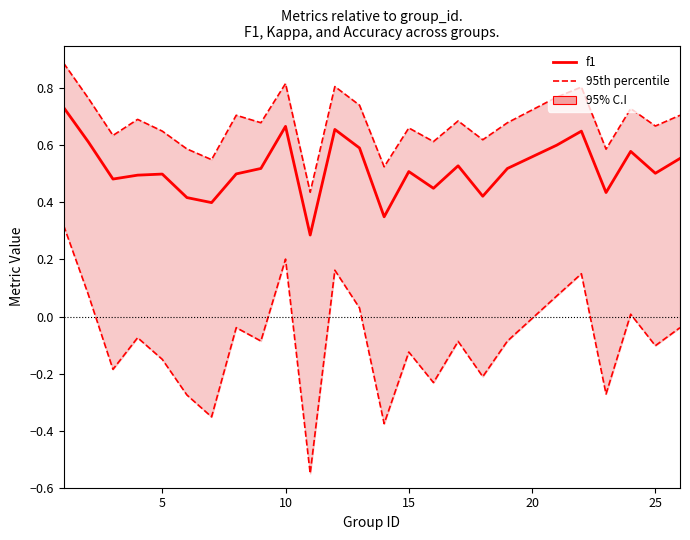

Does the chart display data point markers on the line(s)?

No